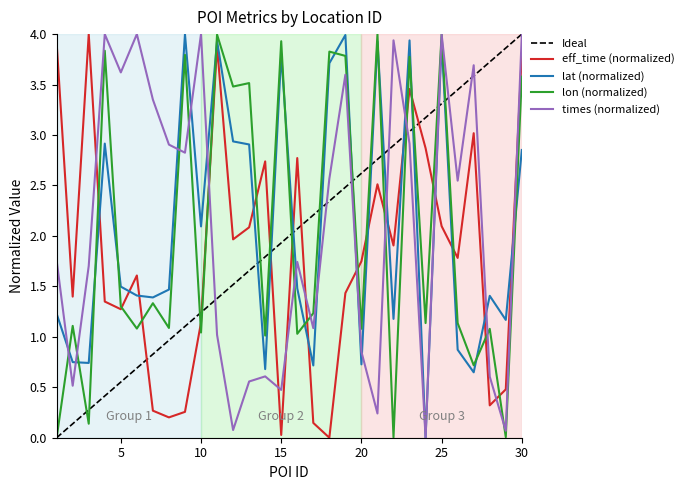

How many distinct data groups are displayed?

5